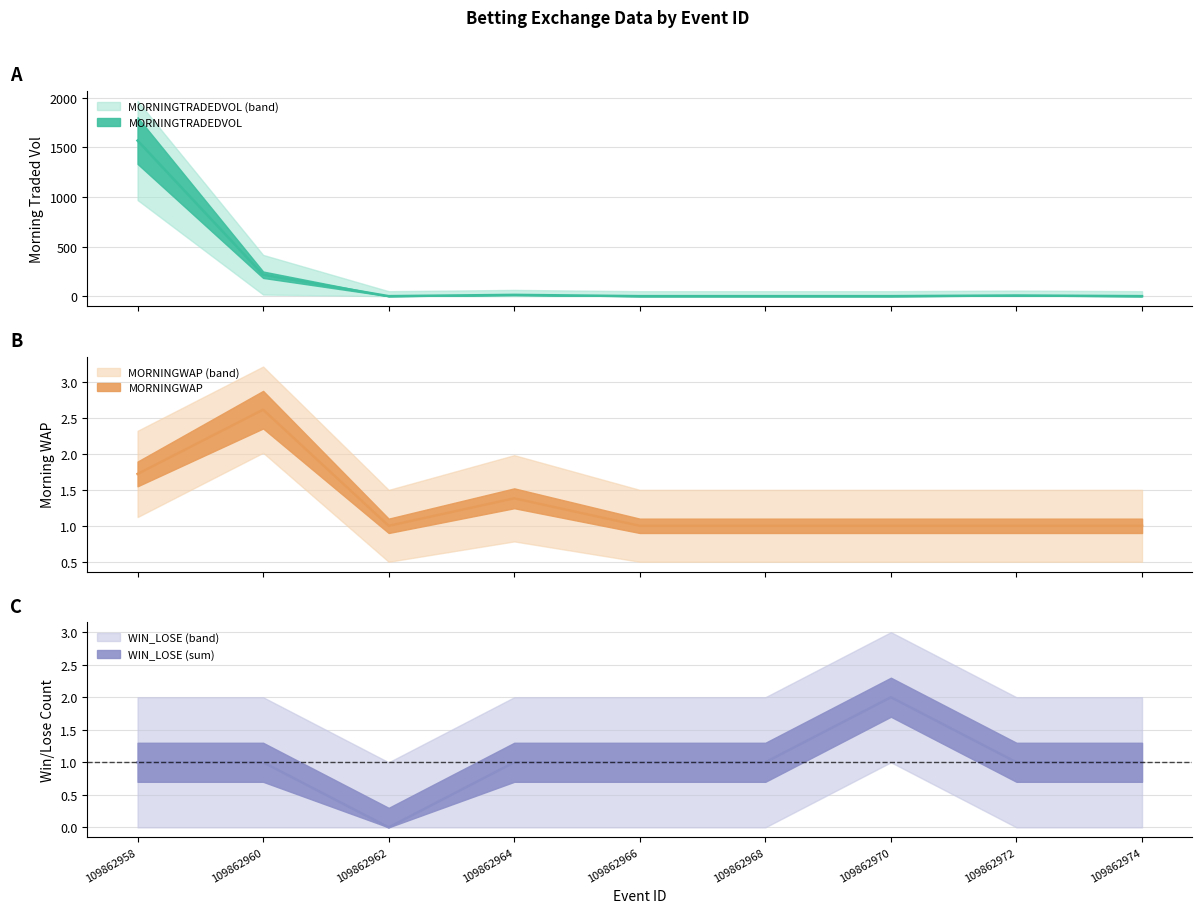

Reading left to right, extract all data points from this chart.

MORNINGTRADEDVOL: 109862958=1569.5	109862960=216.1	109862962=0.0	109862964=13.0	109862966=0.0	109862968=0.0	109862970=0.0	109862972=6.5	109862974=0.0
MORNINGWAP_mean: 109862958=1.7	109862960=2.6	109862962=1.0	109862964=1.4	109862966=1.0	109862968=1.0	109862970=1.0	109862972=1.0	109862974=1.0
WIN_LOSE_sum: 109862958=1.0	109862960=1.0	109862962=0.0	109862964=1.0	109862966=1.0	109862968=1.0	109862970=2.0	109862972=1.0	109862974=1.0